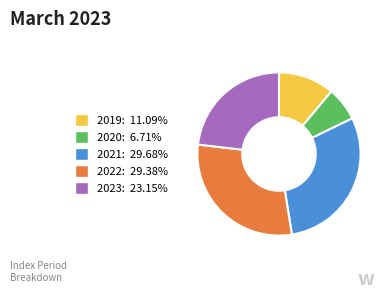

Is there a majority slice in this chart?

No